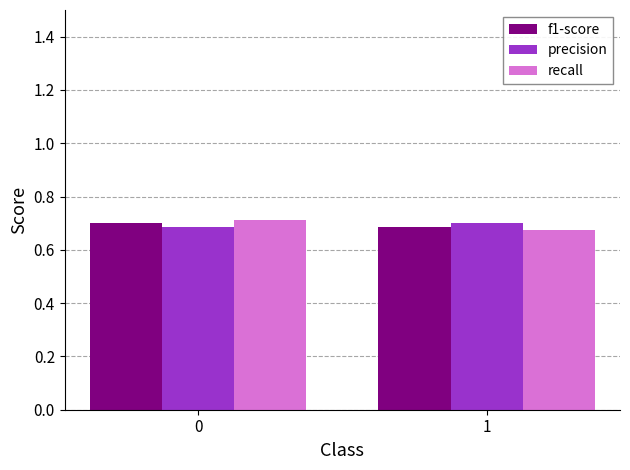

The recall series shows 0.3 at 1. True or false?

False